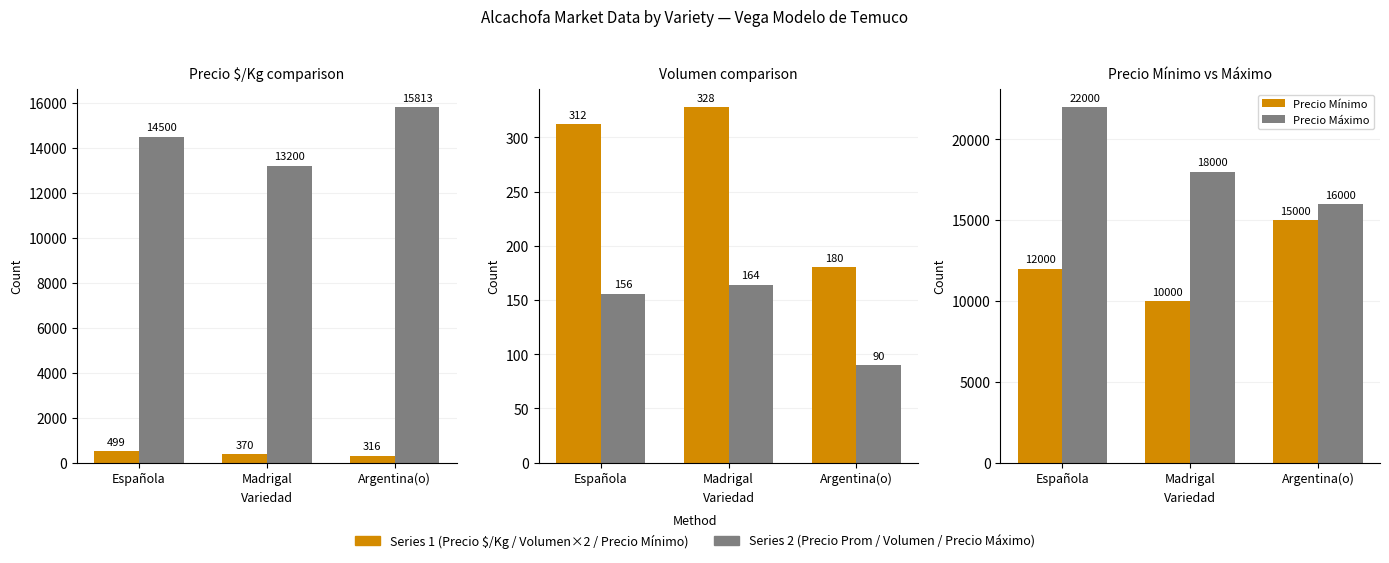

Reading left to right, extract all data points from this chart.

Precio $/Kg: Española=499	Madrigal=370	Argentina(o)=316
Precio Prom: Española=14500	Madrigal=13200	Argentina(o)=15813
Volumen x2: Española=312	Madrigal=328	Argentina(o)=180
Volumen: Española=156	Madrigal=164	Argentina(o)=90
Precio Mínimo: Española=12000	Madrigal=10000	Argentina(o)=15000
Precio Máximo: Española=22000	Madrigal=18000	Argentina(o)=16000